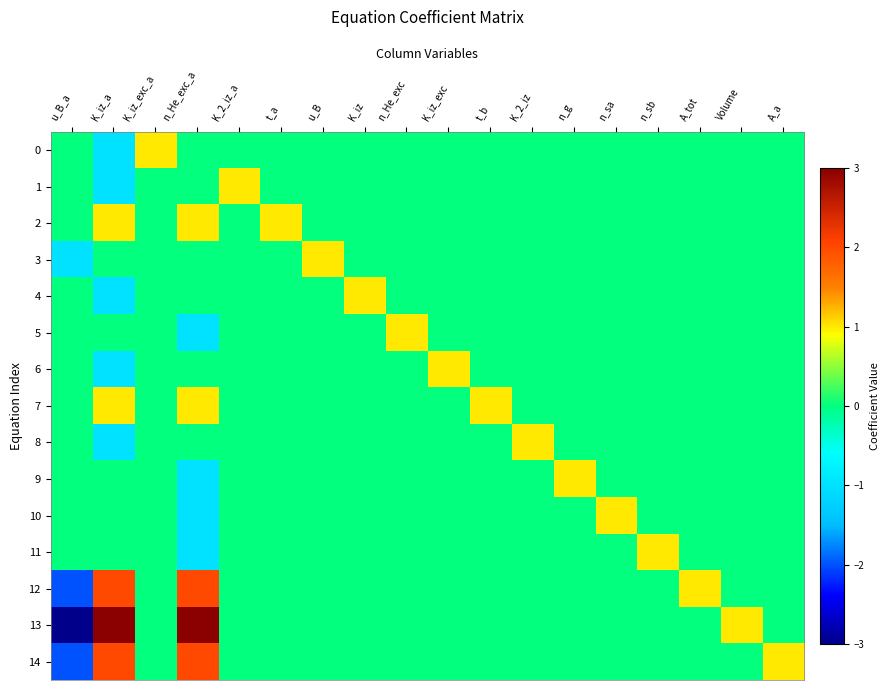

Reading right to left, transcribe all the data shown in this chart.

0: A_a=0	Volume=0	A_tot=0	n_sb=0	n_sa=0	n_g=0	K_2_iz=0	t_b=0	K_iz_exc=0	n_He_exc=0	K_iz=0	u_B=0	t_a=0	K_2_iz_a=0	n_He_exc_a=0	K_iz_exc_a=1	K_iz_a=-1	u_B_a=0
1: A_a=0	Volume=0	A_tot=0	n_sb=0	n_sa=0	n_g=0	K_2_iz=0	t_b=0	K_iz_exc=0	n_He_exc=0	K_iz=0	u_B=0	t_a=0	K_2_iz_a=1	n_He_exc_a=0	K_iz_exc_a=0	K_iz_a=-1	u_B_a=0
2: A_a=0	Volume=0	A_tot=0	n_sb=0	n_sa=0	n_g=0	K_2_iz=0	t_b=0	K_iz_exc=0	n_He_exc=0	K_iz=0	u_B=0	t_a=1	K_2_iz_a=0	n_He_exc_a=1	K_iz_exc_a=0	K_iz_a=1	u_B_a=0
3: A_a=0	Volume=0	A_tot=0	n_sb=0	n_sa=0	n_g=0	K_2_iz=0	t_b=0	K_iz_exc=0	n_He_exc=0	K_iz=0	u_B=1	t_a=0	K_2_iz_a=0	n_He_exc_a=0	K_iz_exc_a=0	K_iz_a=0	u_B_a=-1
4: A_a=0	Volume=0	A_tot=0	n_sb=0	n_sa=0	n_g=0	K_2_iz=0	t_b=0	K_iz_exc=0	n_He_exc=0	K_iz=1	u_B=0	t_a=0	K_2_iz_a=0	n_He_exc_a=0	K_iz_exc_a=0	K_iz_a=-1	u_B_a=0
5: A_a=0	Volume=0	A_tot=0	n_sb=0	n_sa=0	n_g=0	K_2_iz=0	t_b=0	K_iz_exc=0	n_He_exc=1	K_iz=0	u_B=0	t_a=0	K_2_iz_a=0	n_He_exc_a=-1	K_iz_exc_a=0	K_iz_a=0	u_B_a=0
6: A_a=0	Volume=0	A_tot=0	n_sb=0	n_sa=0	n_g=0	K_2_iz=0	t_b=0	K_iz_exc=1	n_He_exc=0	K_iz=0	u_B=0	t_a=0	K_2_iz_a=0	n_He_exc_a=0	K_iz_exc_a=0	K_iz_a=-1	u_B_a=0
7: A_a=0	Volume=0	A_tot=0	n_sb=0	n_sa=0	n_g=0	K_2_iz=0	t_b=1	K_iz_exc=0	n_He_exc=0	K_iz=0	u_B=0	t_a=0	K_2_iz_a=0	n_He_exc_a=1	K_iz_exc_a=0	K_iz_a=1	u_B_a=0
8: A_a=0	Volume=0	A_tot=0	n_sb=0	n_sa=0	n_g=0	K_2_iz=1	t_b=0	K_iz_exc=0	n_He_exc=0	K_iz=0	u_B=0	t_a=0	K_2_iz_a=0	n_He_exc_a=0	K_iz_exc_a=0	K_iz_a=-1	u_B_a=0
9: A_a=0	Volume=0	A_tot=0	n_sb=0	n_sa=0	n_g=1	K_2_iz=0	t_b=0	K_iz_exc=0	n_He_exc=0	K_iz=0	u_B=0	t_a=0	K_2_iz_a=0	n_He_exc_a=-1	K_iz_exc_a=0	K_iz_a=0	u_B_a=0
10: A_a=0	Volume=0	A_tot=0	n_sb=0	n_sa=1	n_g=0	K_2_iz=0	t_b=0	K_iz_exc=0	n_He_exc=0	K_iz=0	u_B=0	t_a=0	K_2_iz_a=0	n_He_exc_a=-1	K_iz_exc_a=0	K_iz_a=0	u_B_a=0
11: A_a=0	Volume=0	A_tot=0	n_sb=1	n_sa=0	n_g=0	K_2_iz=0	t_b=0	K_iz_exc=0	n_He_exc=0	K_iz=0	u_B=0	t_a=0	K_2_iz_a=0	n_He_exc_a=-1	K_iz_exc_a=0	K_iz_a=0	u_B_a=0
12: A_a=0	Volume=0	A_tot=1	n_sb=0	n_sa=0	n_g=0	K_2_iz=0	t_b=0	K_iz_exc=0	n_He_exc=0	K_iz=0	u_B=0	t_a=0	K_2_iz_a=0	n_He_exc_a=2	K_iz_exc_a=0	K_iz_a=2	u_B_a=-2
13: A_a=0	Volume=1	A_tot=0	n_sb=0	n_sa=0	n_g=0	K_2_iz=0	t_b=0	K_iz_exc=0	n_He_exc=0	K_iz=0	u_B=0	t_a=0	K_2_iz_a=0	n_He_exc_a=3	K_iz_exc_a=0	K_iz_a=3	u_B_a=-3
14: A_a=1	Volume=0	A_tot=0	n_sb=0	n_sa=0	n_g=0	K_2_iz=0	t_b=0	K_iz_exc=0	n_He_exc=0	K_iz=0	u_B=0	t_a=0	K_2_iz_a=0	n_He_exc_a=2	K_iz_exc_a=0	K_iz_a=2	u_B_a=-2